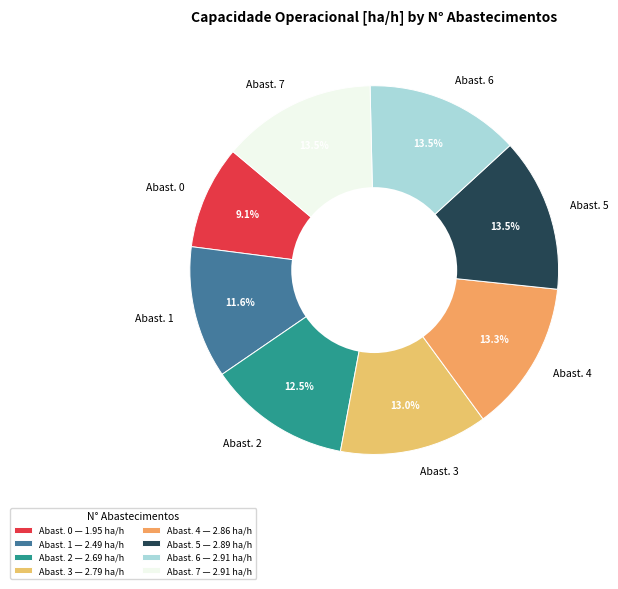

Approximately how many times larger is the value at Abast. 0 compared to Abast. 5?

0.7